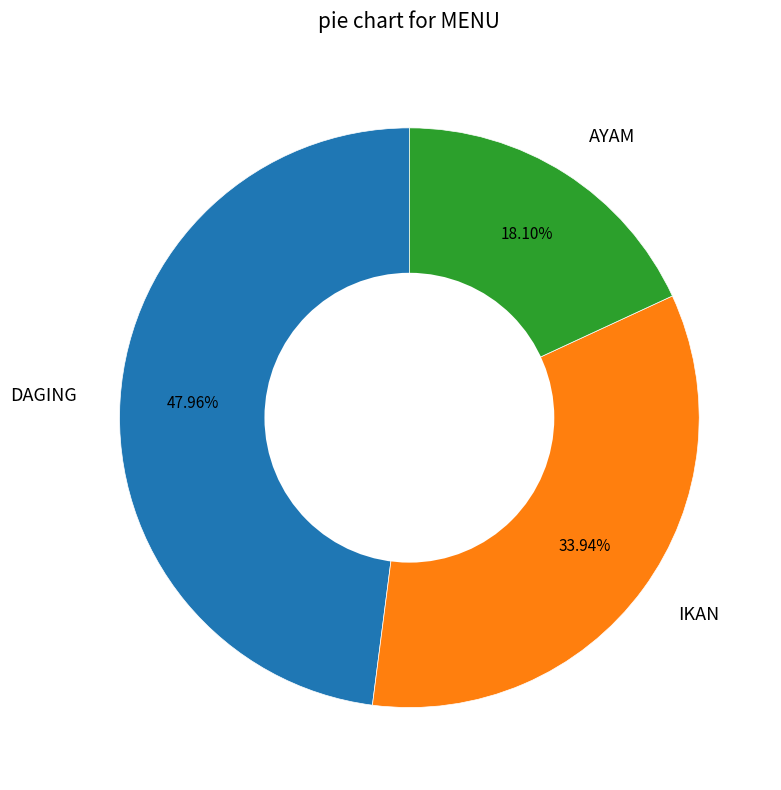

Does IKAN represent more than half of the total?

No